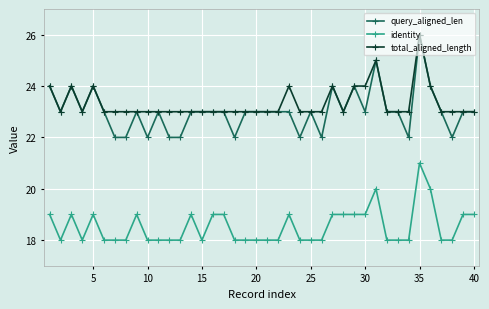

Which series has the widest spread of values?

query_aligned_len